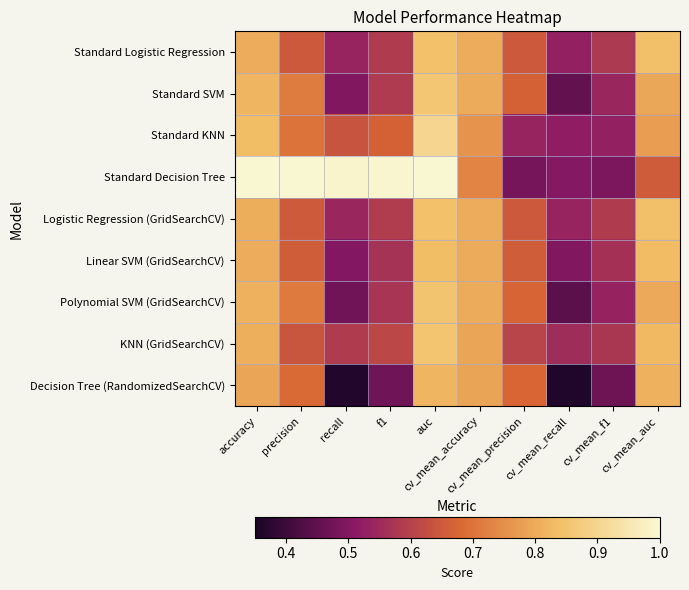

Reading right to left, extract all data points from this chart.

Standard Logistic Regression: cv_mean_auc=0.8	cv_mean_f1=0.6	cv_mean_recall=0.5	cv_mean_precision=0.6	cv_mean_accuracy=0.8	auc=0.8	f1=0.6	recall=0.5	precision=0.6	accuracy=0.8
Standard SVM: cv_mean_auc=0.8	cv_mean_f1=0.5	cv_mean_recall=0.5	cv_mean_precision=0.7	cv_mean_accuracy=0.8	auc=0.9	f1=0.6	recall=0.5	precision=0.7	accuracy=0.8
Standard KNN: cv_mean_auc=0.8	cv_mean_f1=0.5	cv_mean_recall=0.5	cv_mean_precision=0.5	cv_mean_accuracy=0.8	auc=0.9	f1=0.7	recall=0.6	precision=0.7	accuracy=0.8
Standard Decision Tree: cv_mean_auc=0.7	cv_mean_f1=0.5	cv_mean_recall=0.5	cv_mean_precision=0.5	cv_mean_accuracy=0.7	auc=1.0	f1=1.0	recall=1.0	precision=1.0	accuracy=1.0
Logistic Regression (GridSearchCV): cv_mean_auc=0.8	cv_mean_f1=0.6	cv_mean_recall=0.5	cv_mean_precision=0.6	cv_mean_accuracy=0.8	auc=0.8	f1=0.6	recall=0.5	precision=0.6	accuracy=0.8
Linear SVM (GridSearchCV): cv_mean_auc=0.8	cv_mean_f1=0.6	cv_mean_recall=0.5	cv_mean_precision=0.7	cv_mean_accuracy=0.8	auc=0.8	f1=0.6	recall=0.5	precision=0.7	accuracy=0.8
Polynomial SVM (GridSearchCV): cv_mean_auc=0.8	cv_mean_f1=0.5	cv_mean_recall=0.4	cv_mean_precision=0.7	cv_mean_accuracy=0.8	auc=0.9	f1=0.6	recall=0.5	precision=0.7	accuracy=0.8
KNN (GridSearchCV): cv_mean_auc=0.8	cv_mean_f1=0.6	cv_mean_recall=0.6	cv_mean_precision=0.6	cv_mean_accuracy=0.8	auc=0.9	f1=0.6	recall=0.6	precision=0.6	accuracy=0.8
Decision Tree (RandomizedSearchCV): cv_mean_auc=0.8	cv_mean_f1=0.5	cv_mean_recall=0.4	cv_mean_precision=0.7	cv_mean_accuracy=0.8	auc=0.8	f1=0.5	recall=0.4	precision=0.7	accuracy=0.8